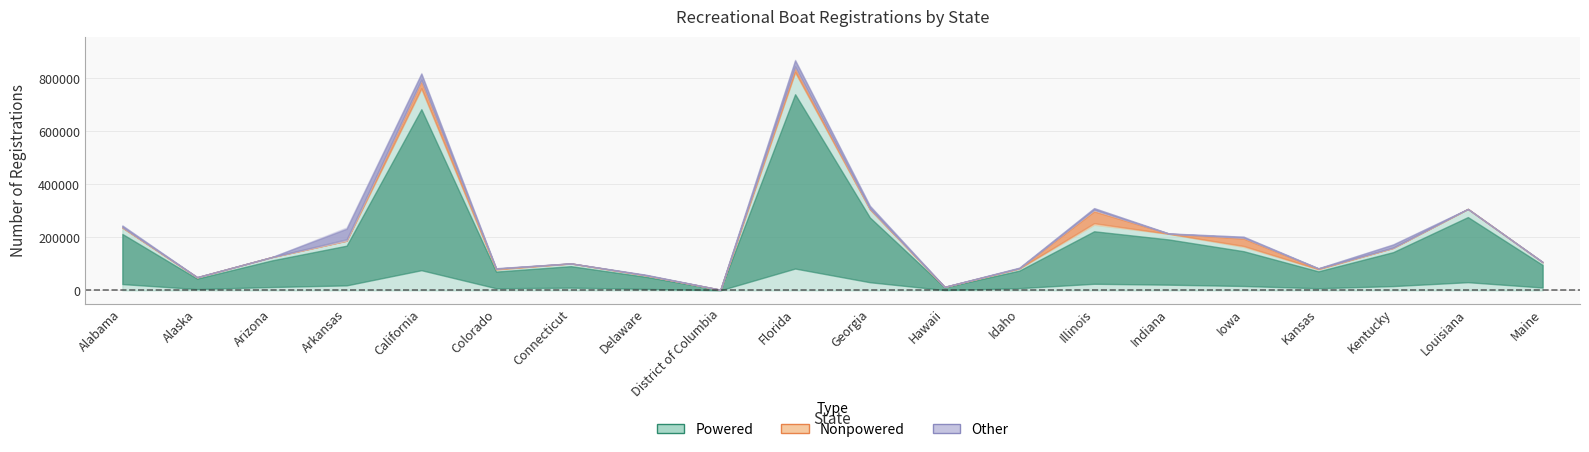

Count the number of categories in the chart.

20